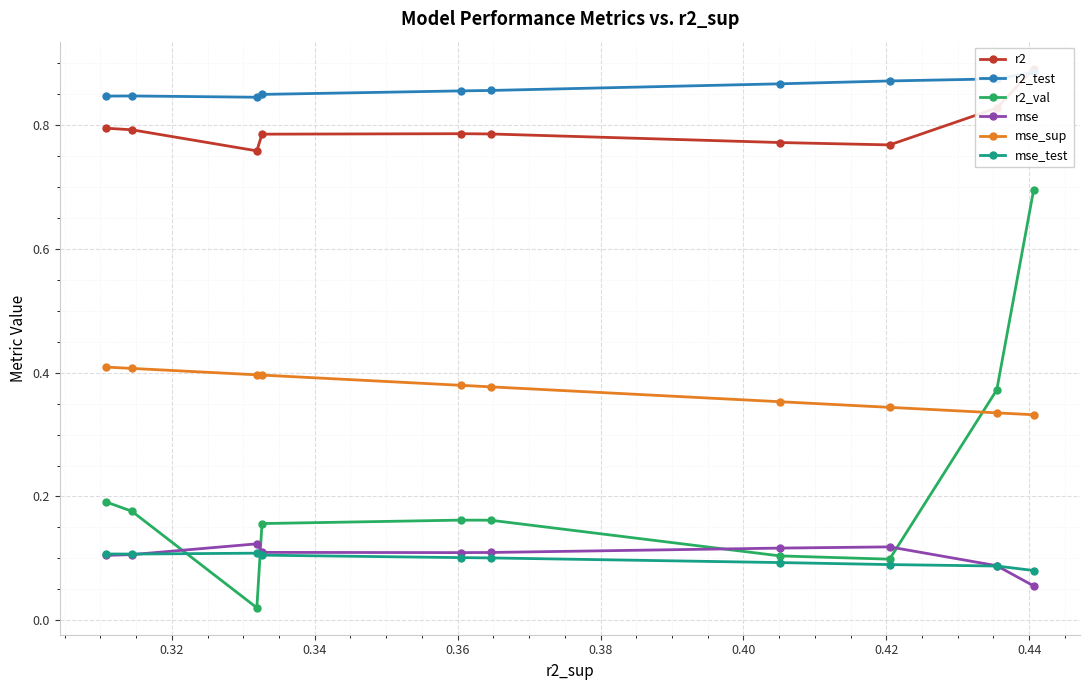

Rank the series by their maximum value, from highest to lowest.

r2, r2_test, r2_val, mse_sup, mse, mse_test